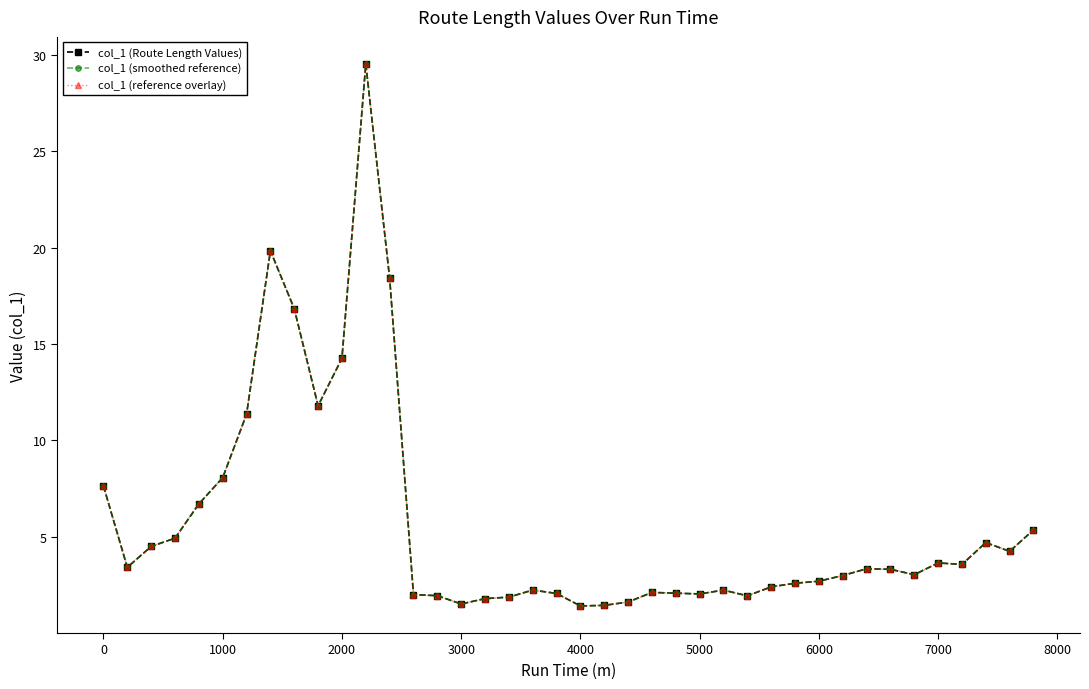

Does the chart have visible grid lines?

No